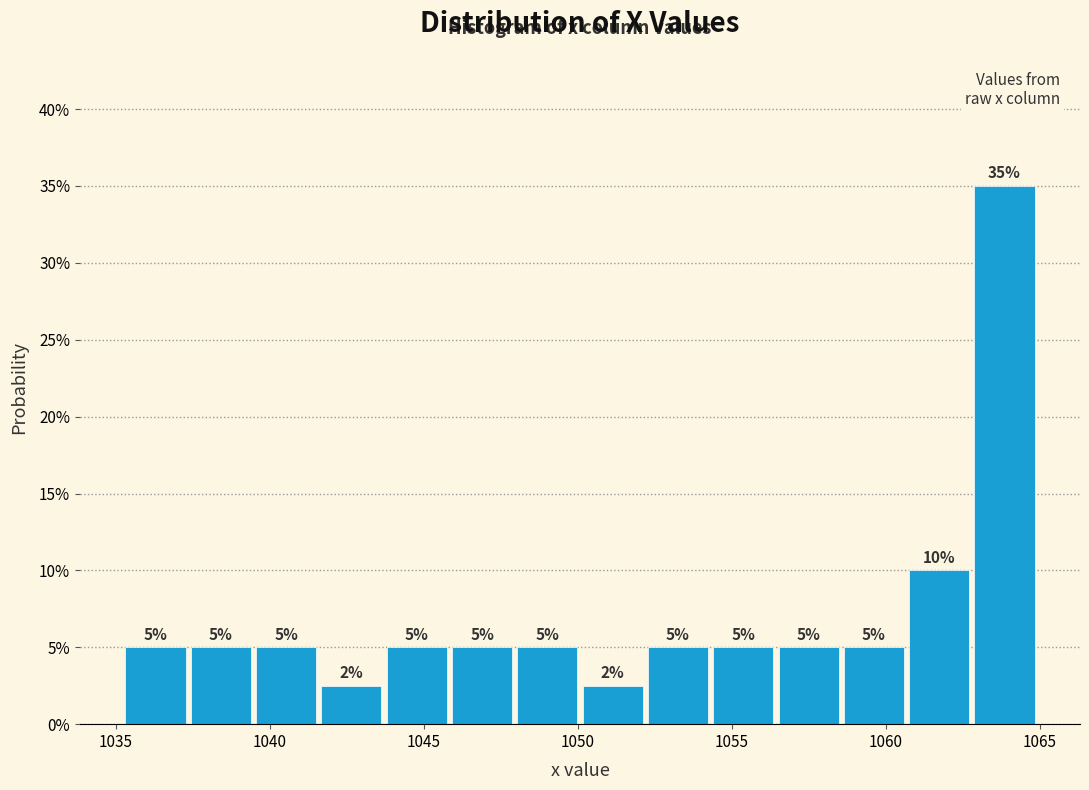

Which range on the x-axis has the tallest bar?

1063.0 to 1065.0